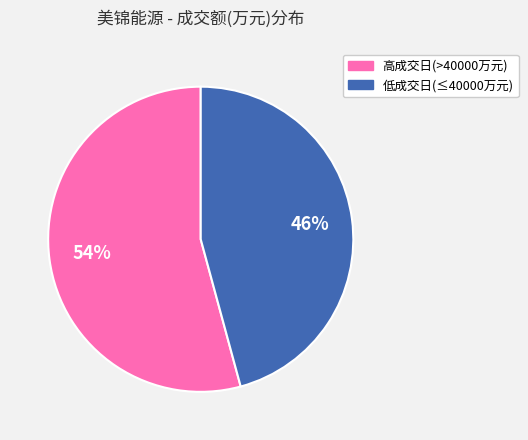

Does any single category account for the majority?

Yes